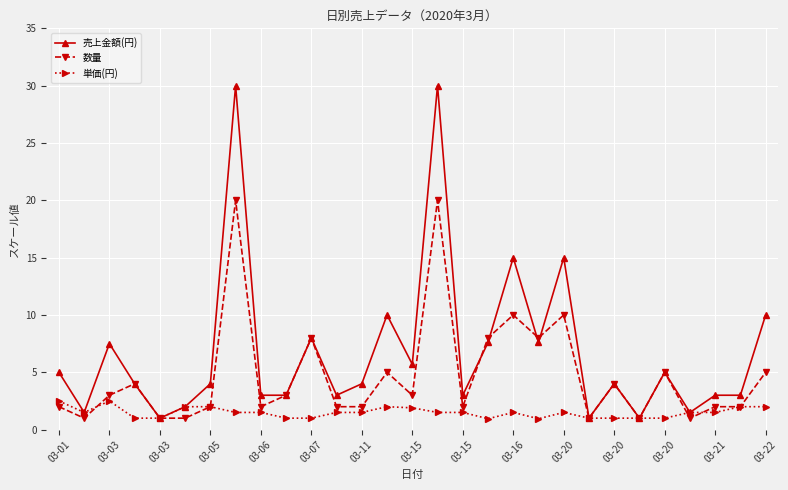

Which series has the largest range (max minus min)?

売上金額(円)